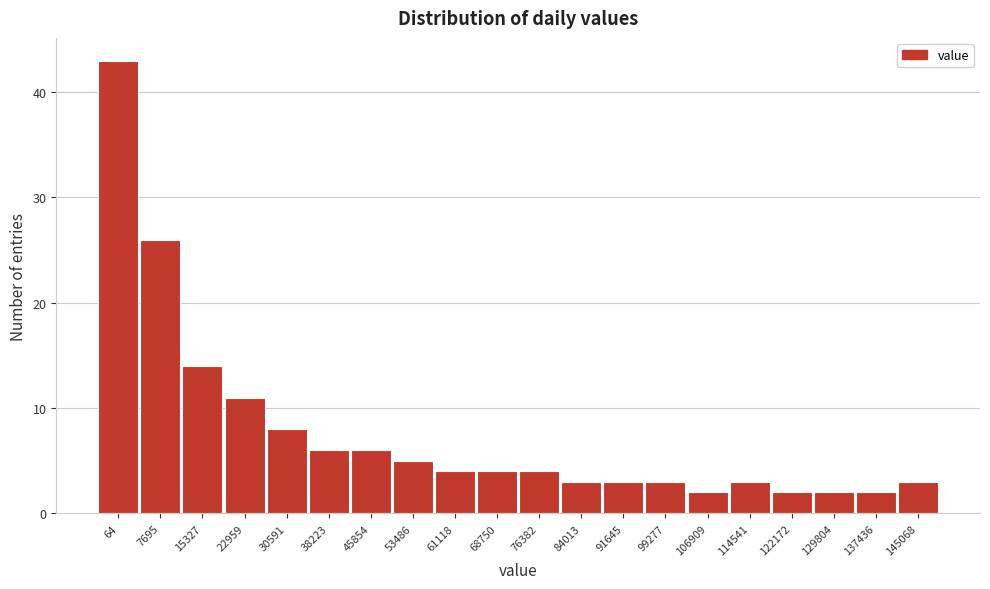

Reading left to right, what are all the values shown in this chart?

64=43	7695=26	15327=14	22959=11	30591=8	38223=6	45854=6	53486=5	61118=4	68750=4	76382=4	84013=3	91645=3	99277=3	106909=2	114541=3	122172=2	129804=2	137436=2	145068=3